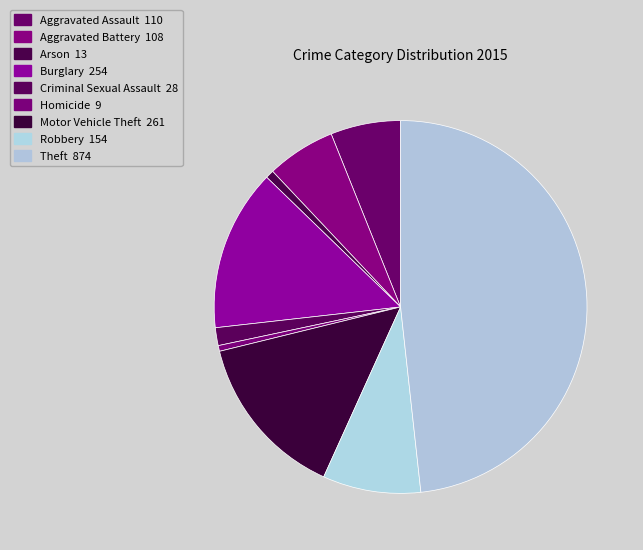

Rank the categories by value from lowest to highest.

Homicide, Arson, Criminal Sexual Assault, Aggravated Battery, Aggravated Assault, Robbery, Burglary, Motor Vehicle Theft, Theft